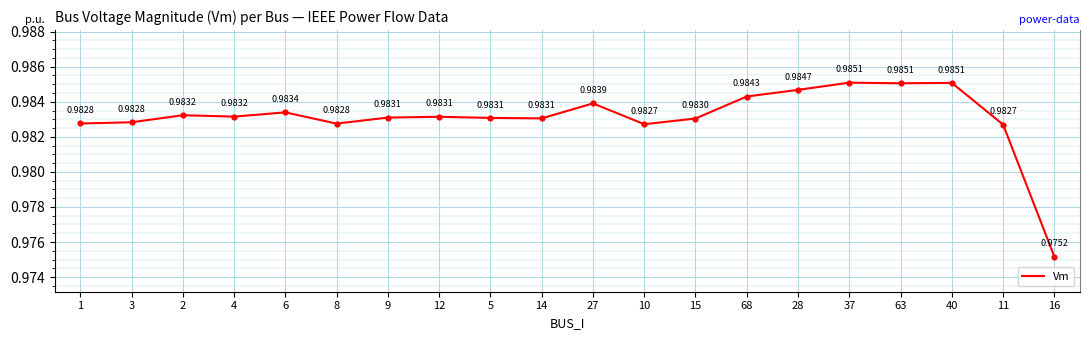

Between 4 and 3, which is larger?

4